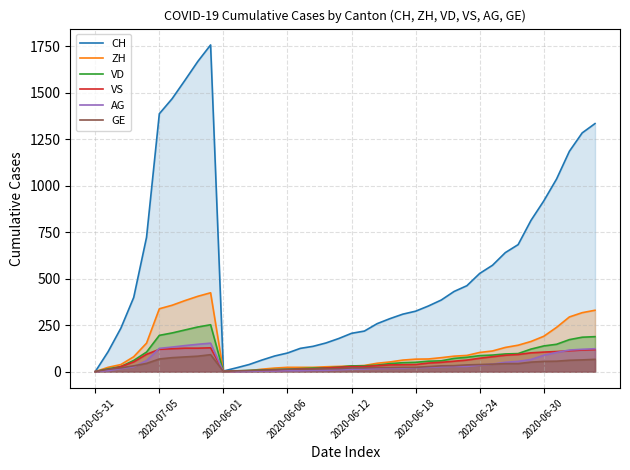

What is the maximum value for CH?

1757